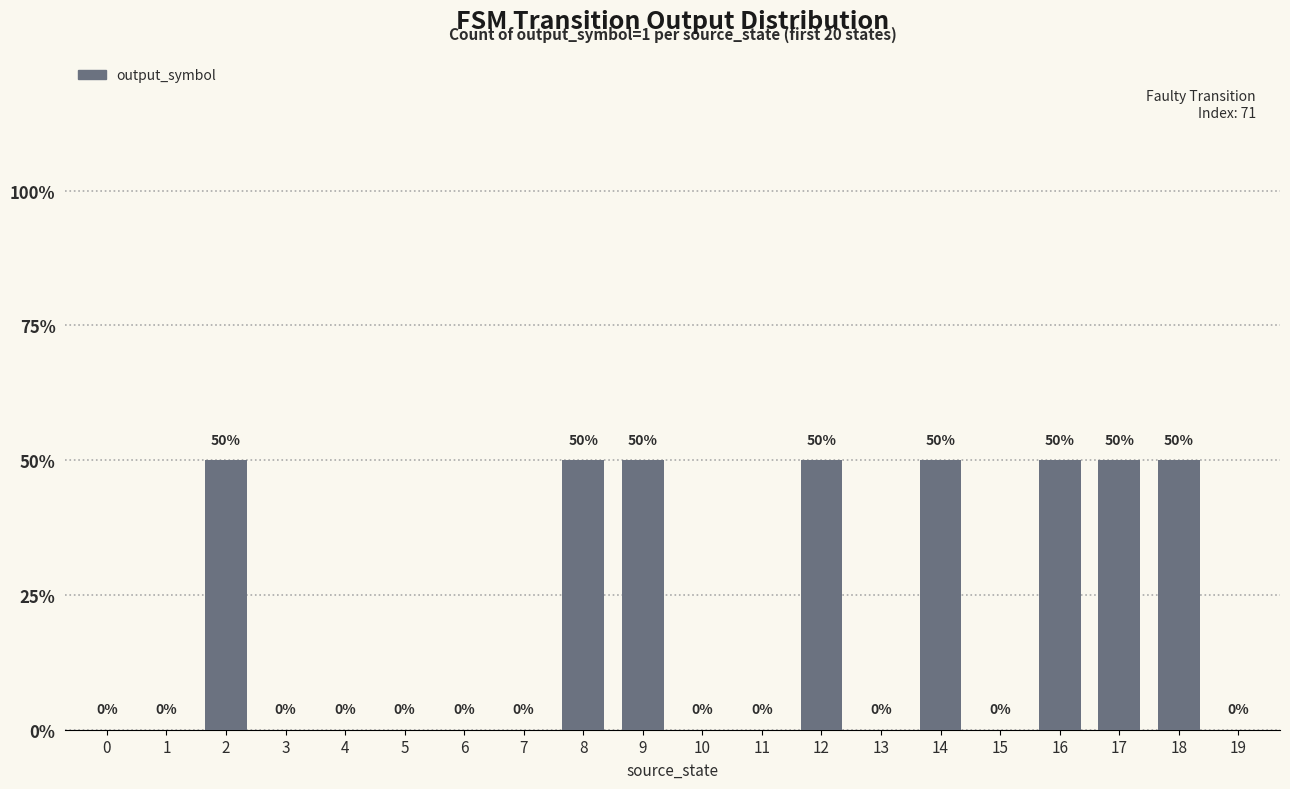

Are the bars horizontal?

No